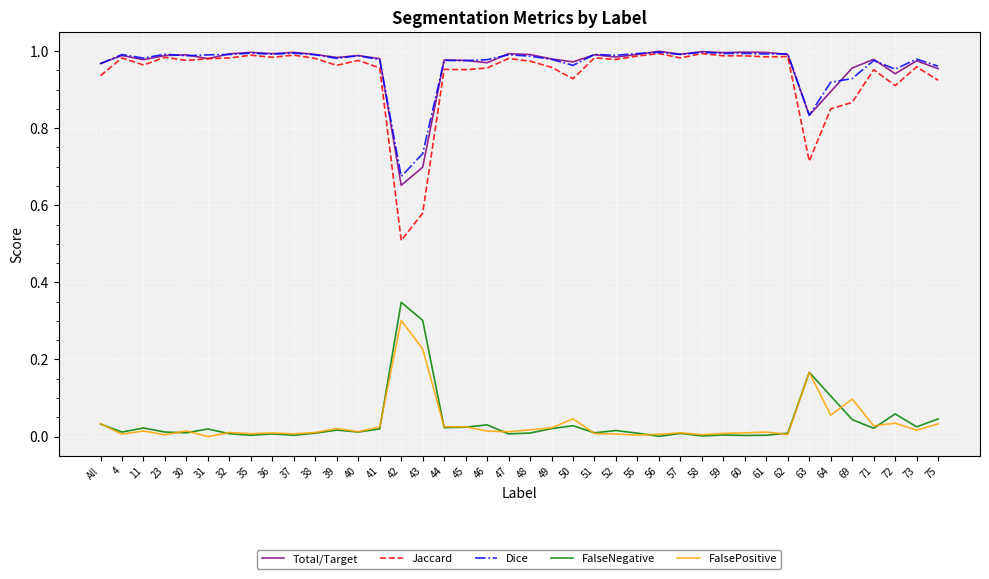

What is the minimum value for Jaccard?

0.5